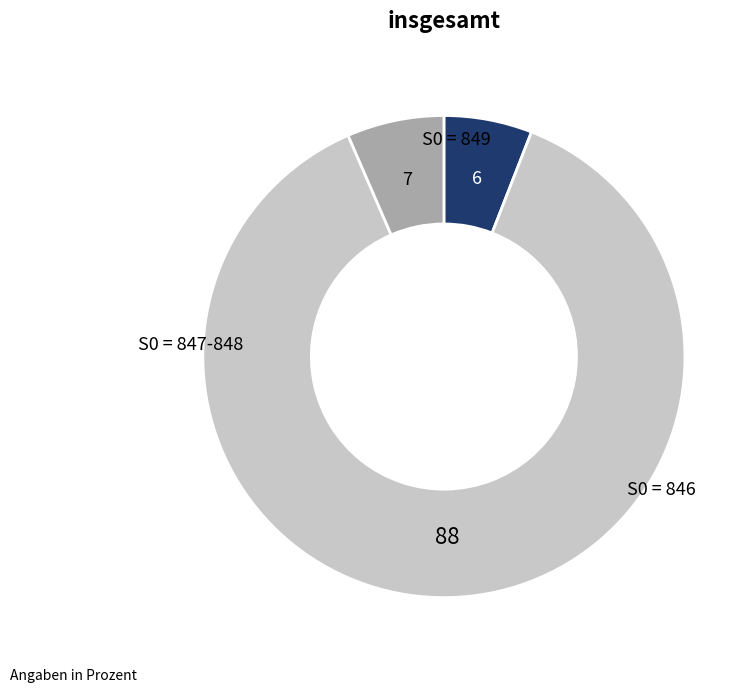

Does any single category account for the majority?

Yes